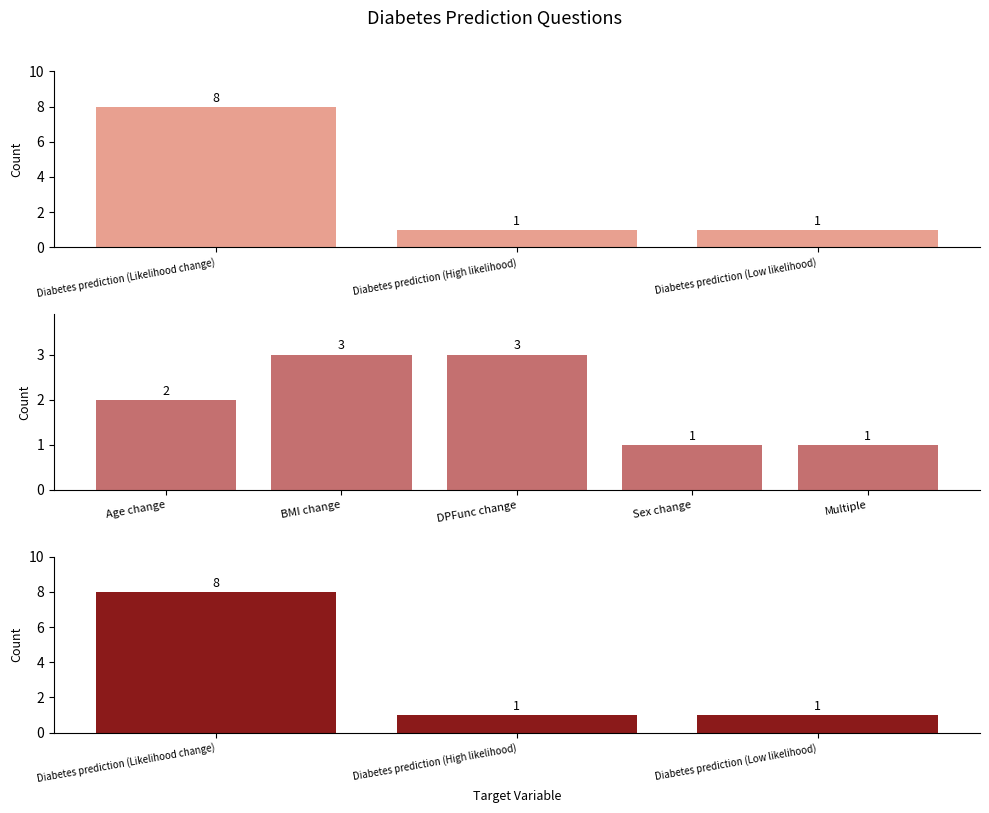

How many groups of bars are there?

3